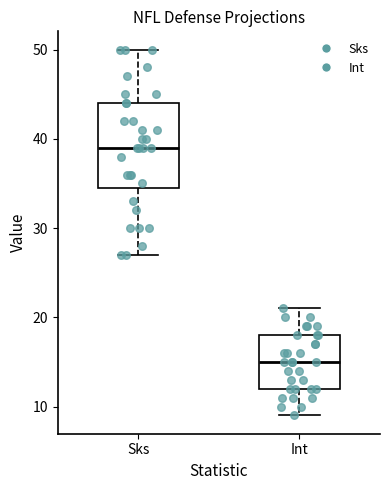

Comparing the boxes themselves (not the whiskers), which one is the tallest?

Sks